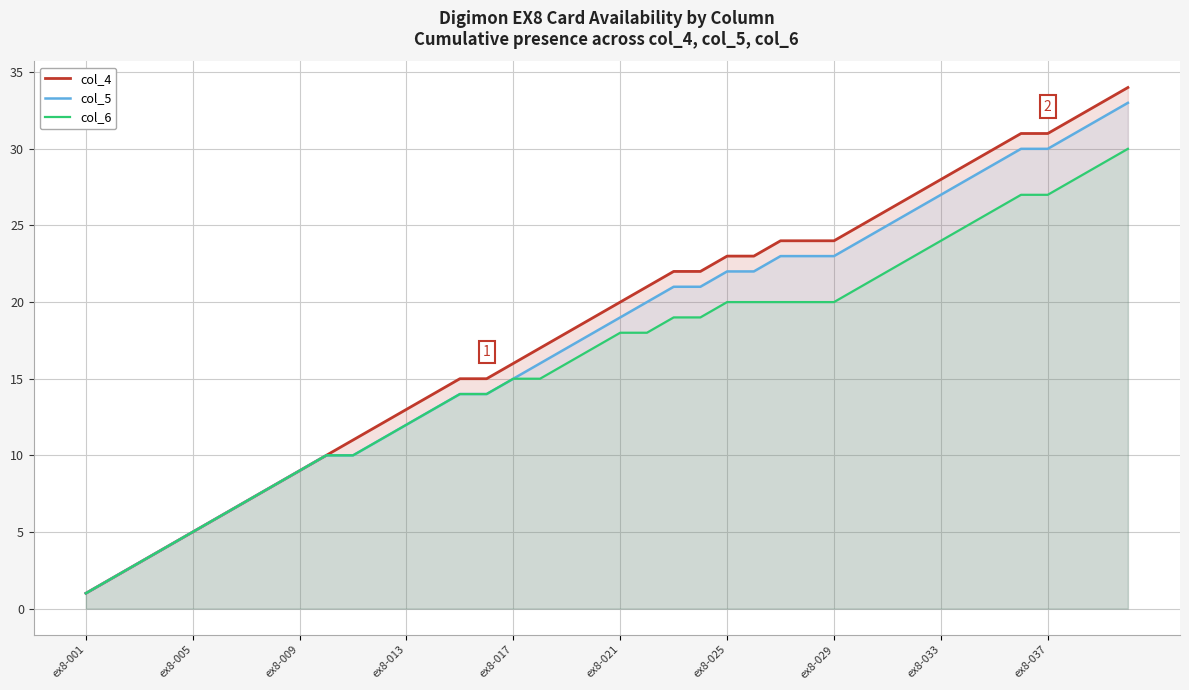

What is the approximate value of col_4 at ex8-029, to the nearest 5?

25